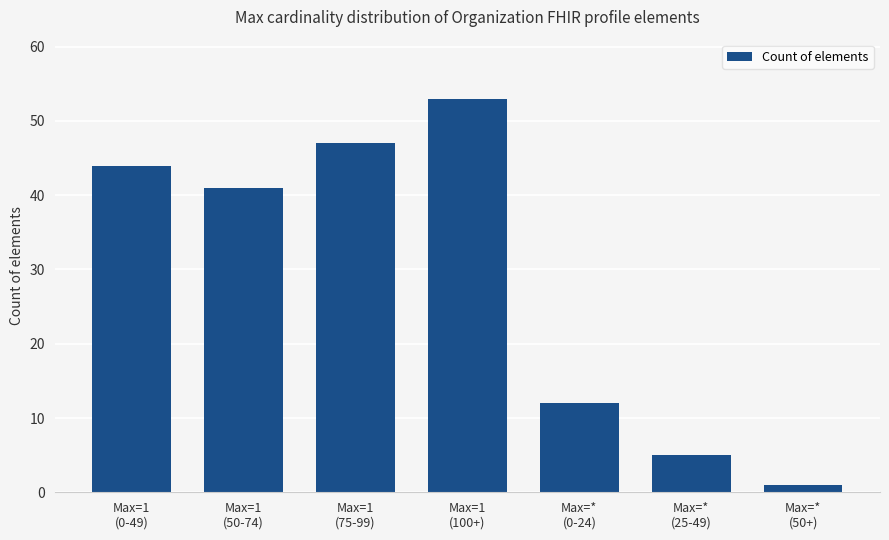

What is the difference between the values at Max=*
(0-24) and Max=1
(100+)?

41